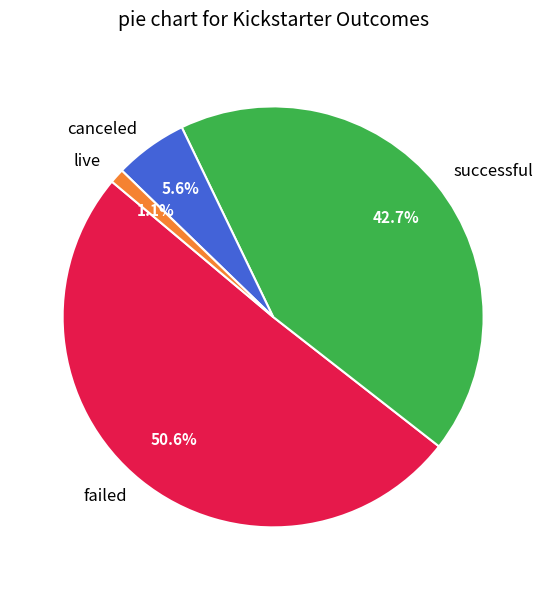

Which category accounts for the majority?

failed